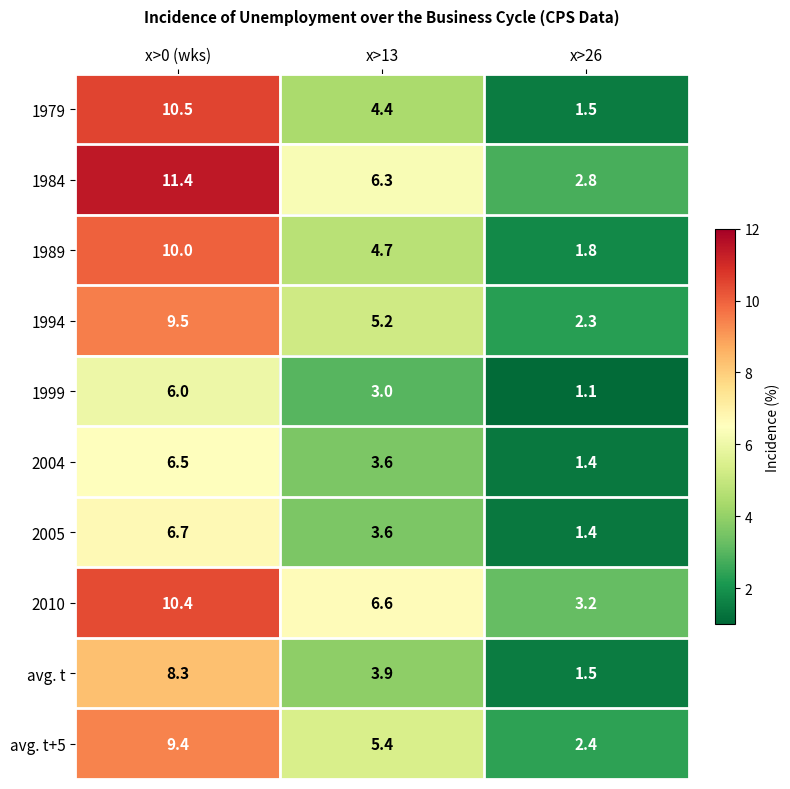

What is the average value of the 2005 series?

3.9